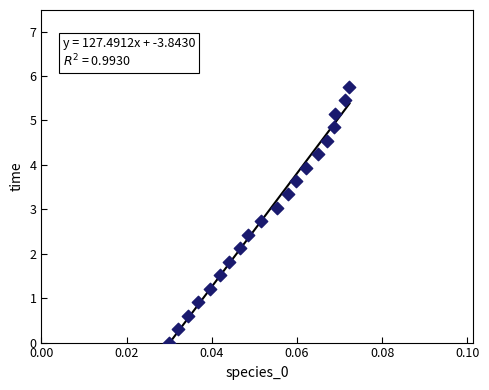

What is the range of Y values (max minus min)?

5.8